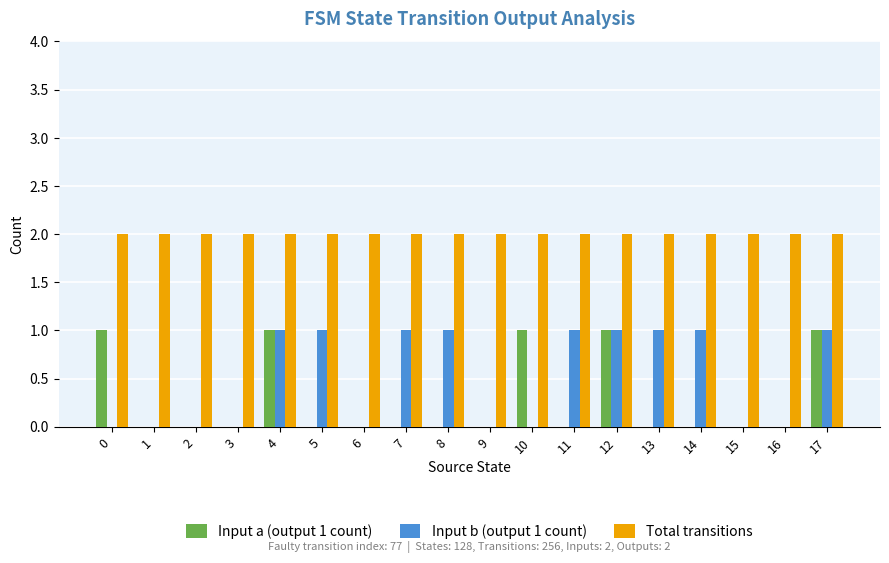

What is the total value across all series at 17?

4